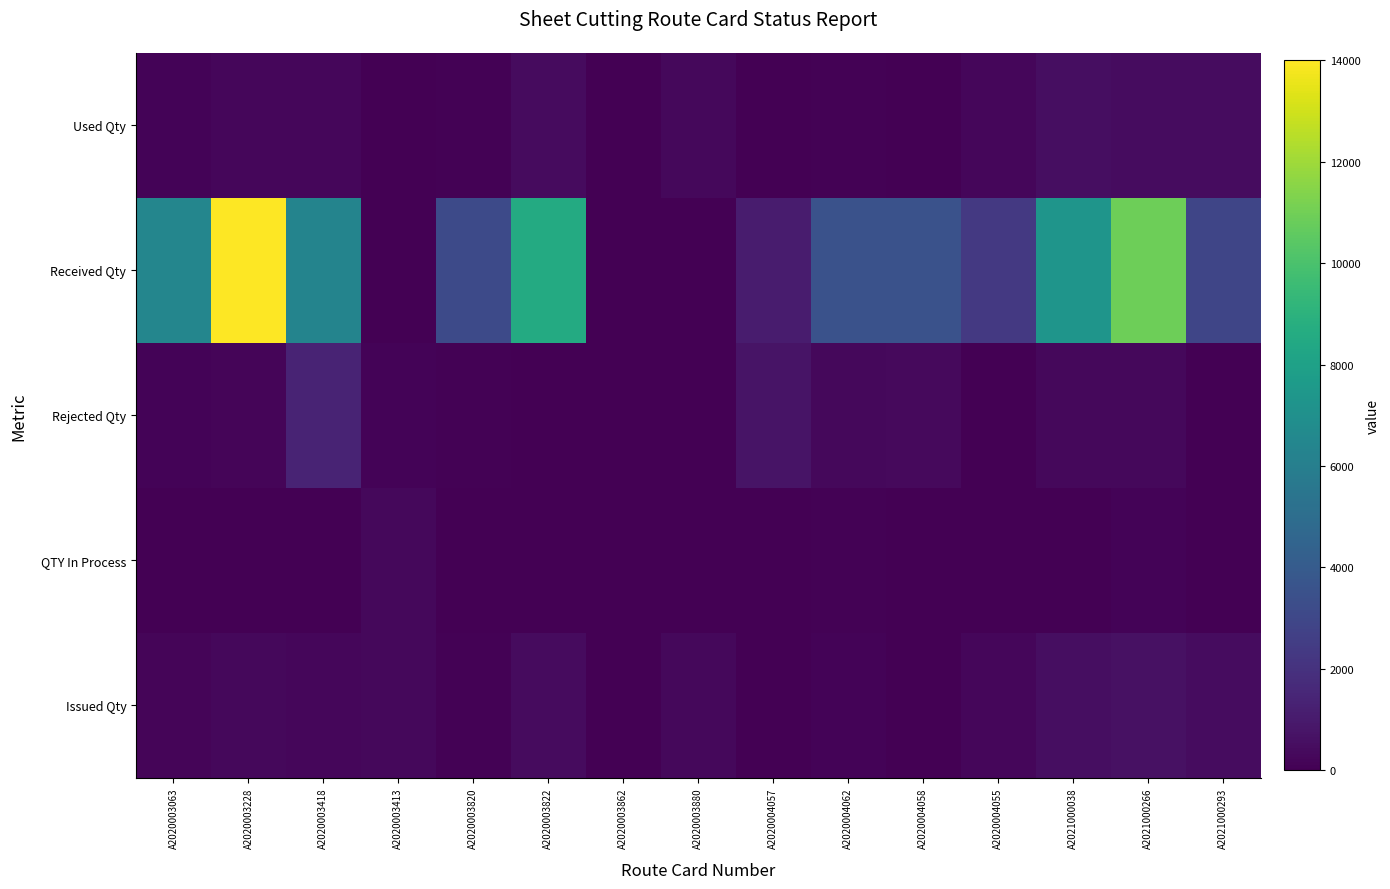

Reading left to right, extract all data points from this chart.

Used Qty: A2020003063=137.3	A2020003228=270.1	A2020003418=250.0	A2020003413=2.4	A2020003820=68.0	A2020003822=388.5	A2020003862=0.0	A2020003880=290.4	A2020004057=50.7	A2020004062=64.3	A2020004058=24.0	A2020004055=234.7	A2021000038=511.0	A2021000266=450.3	A2021000293=465.6
Received Qty: A2020003063=6400.0	A2020003228=14000.0	A2020003418=6329.0	A2020003413=0.0	A2020003820=3150.0	A2020003822=8560.0	A2020003862=0.0	A2020003880=12.0	A2020004057=1071.0	A2020004062=3500.0	A2020004058=3519.0	A2020004055=2310.0	A2021000038=7320.0	A2021000266=10900.0	A2021000293=2914.0
Rejected Qty: A2020003063=138.0	A2020003228=215.0	A2020003418=1411.0	A2020003413=126.0	A2020003820=86.0	A2020003822=49.0	A2020003862=0.0	A2020003880=0.0	A2020004057=739.0	A2020004062=283.0	A2020004058=349.0	A2020004055=28.0	A2021000038=308.0	A2021000266=321.0	A2021000293=14.0
QTY In Process: A2020003063=45.7	A2020003228=16.3	A2020003418=0.0	A2020003413=280.9	A2020003820=25.4	A2020003822=38.5	A2020003862=41.0	A2020003880=4.8	A2020004057=0.0	A2020004062=57.7	A2020004058=0.0	A2020004055=17.3	A2021000038=0.0	A2021000266=159.7	A2021000293=23.2
Issued Qty: A2020003063=183.0	A2020003228=286.4	A2020003418=250.0	A2020003413=283.3	A2020003820=93.4	A2020003822=427.0	A2020003862=41.0	A2020003880=295.2	A2020004057=47.0	A2020004062=122.0	A2020004058=22.0	A2020004055=252.0	A2021000038=500.0	A2021000266=610.0	A2021000293=488.8